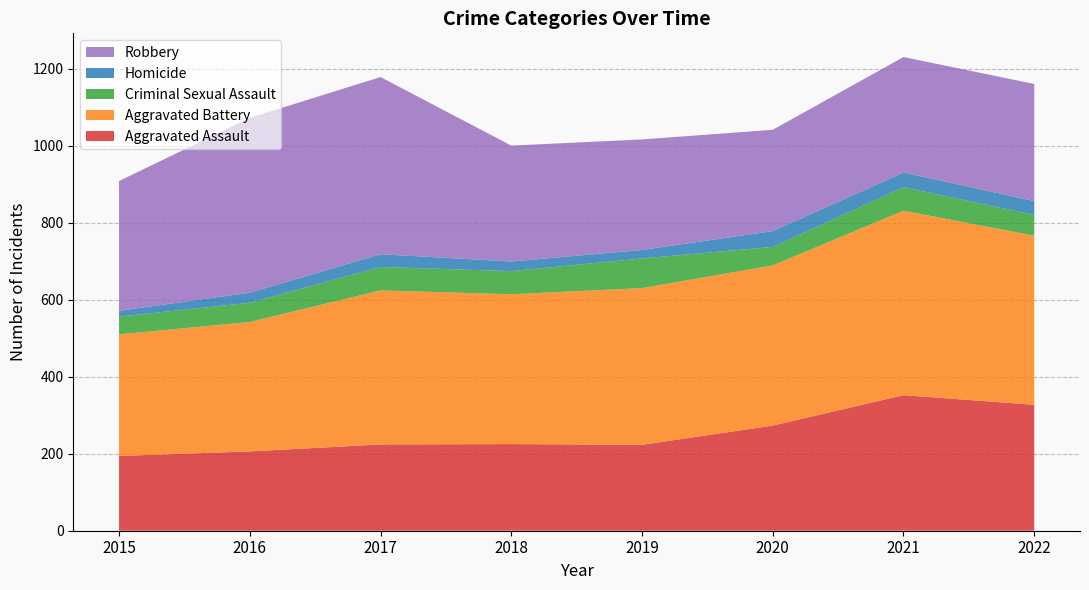

Reading right to left, what are all the values shown in this chart?

Aggravated Assault: 327	352	273	223	225	224	206	194
Aggravated Battery: 439	479	416	407	389	400	336	316
Criminal Sexual Assault: 54	61	48	77	60	61	50	46
Homicide: 36	38	41	22	25	33	26	15
Robbery: 304	300	263	287	301	460	454	337